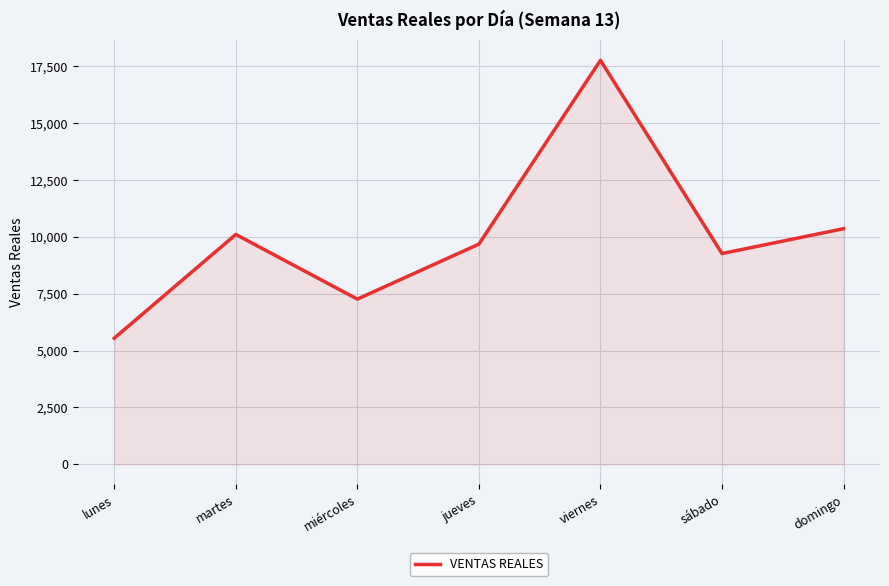

What is the difference between the values at lunes and viernes?

12222.0